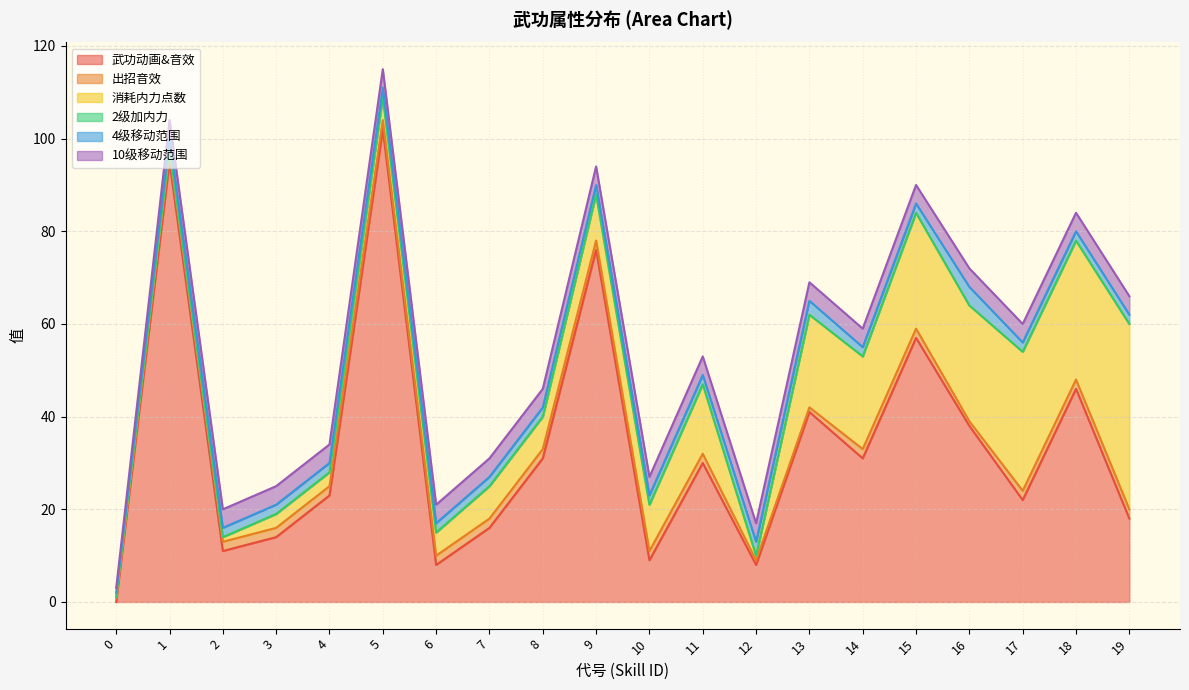

Is the value of 10级移动范围 at 17 greater than the value of 2级加内力 at 6?

Yes